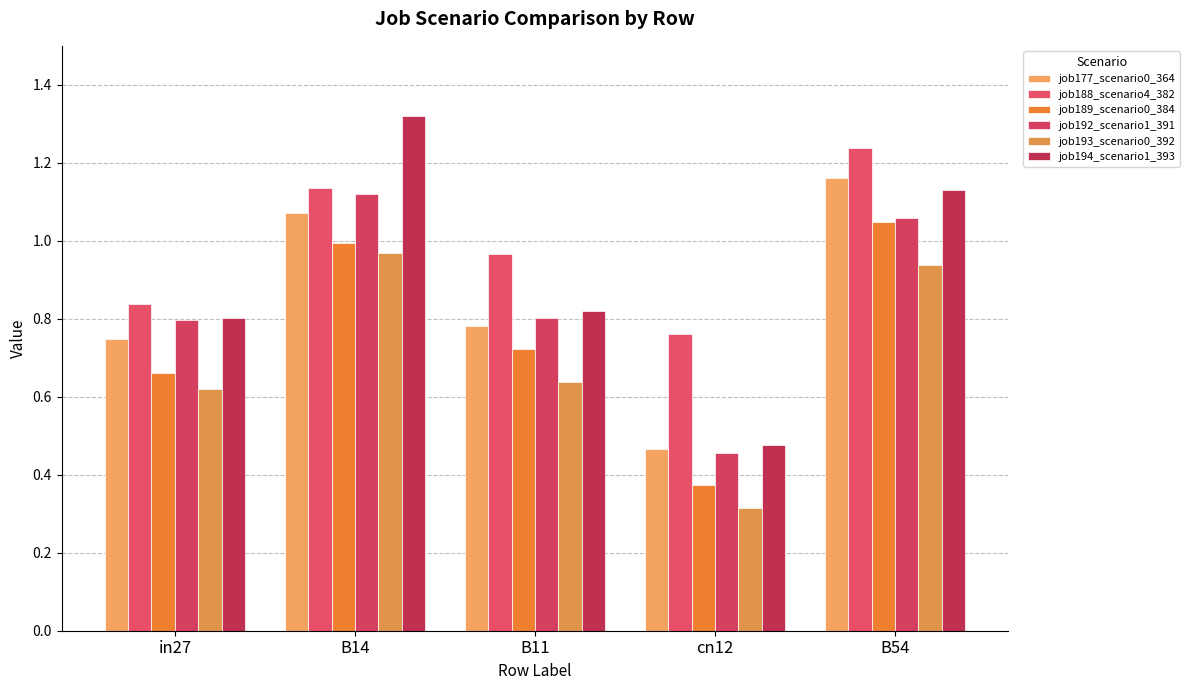

What is the label of the 2nd bar from the left?

B14